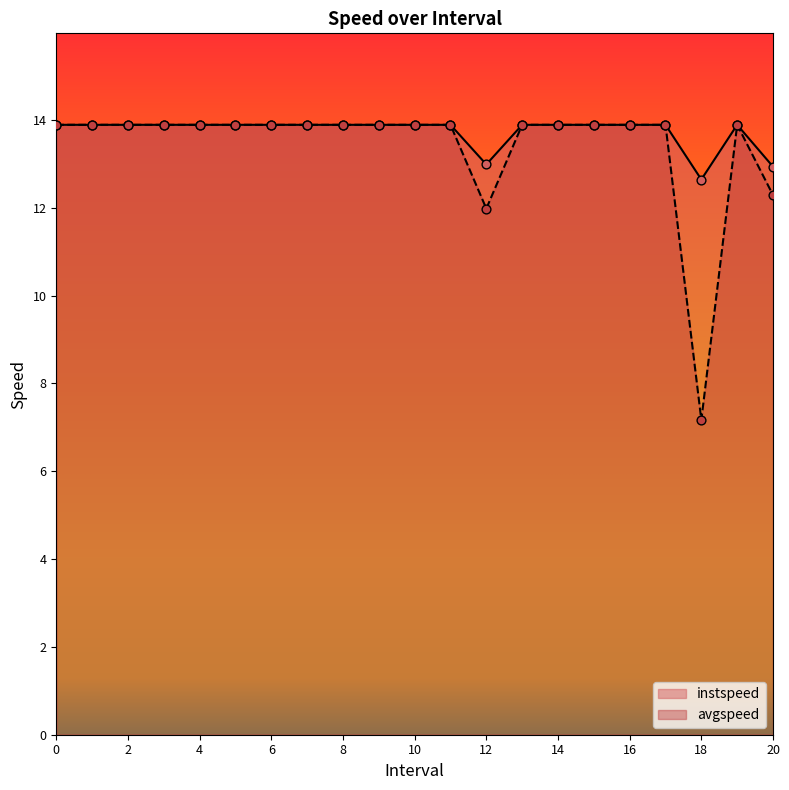

What is the total value across all series at 20?

25.2